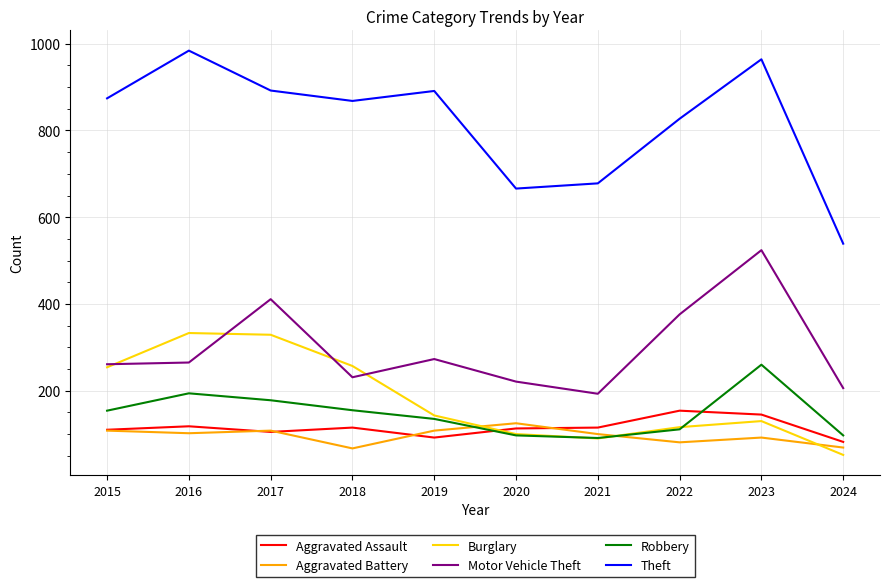

Where is the first local minimum for Burglary?

2021